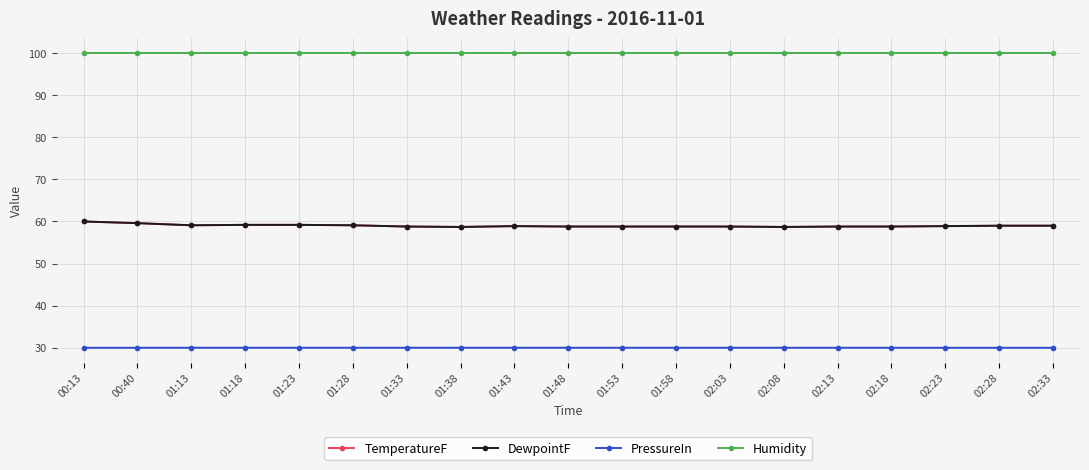

In DewpointF, how many points are higher than both neighbors (excluding endpoints)?

1